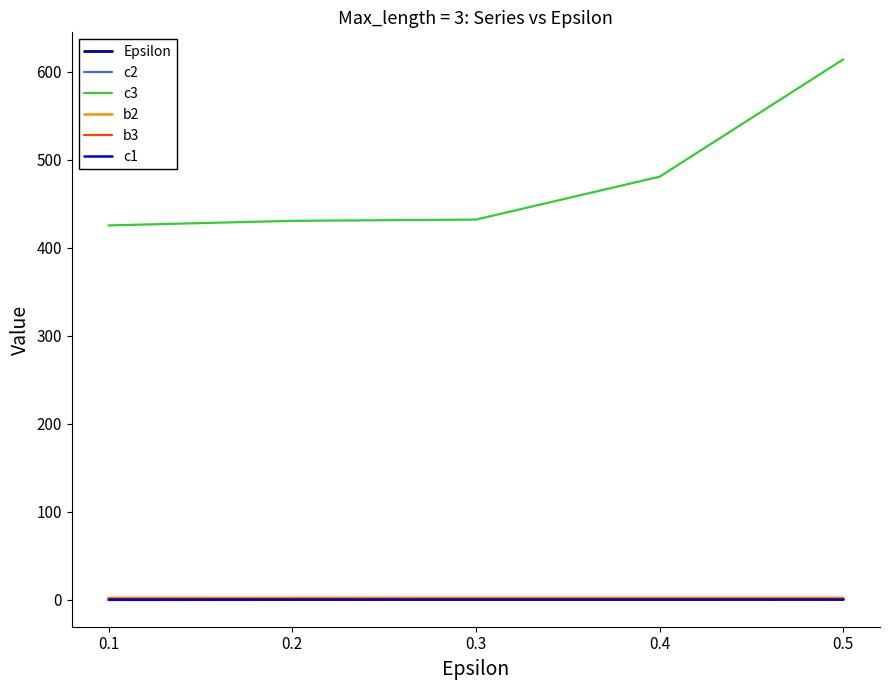

Does the chart display data point markers on the line(s)?

No